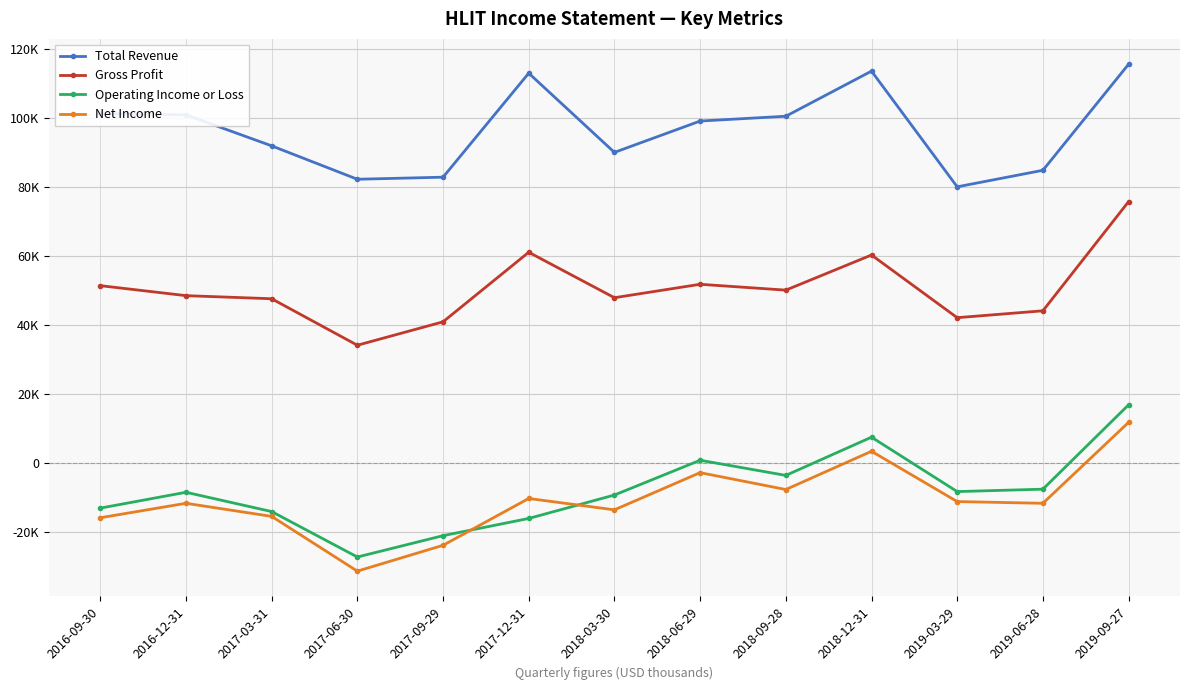

Does the chart have visible grid lines?

Yes